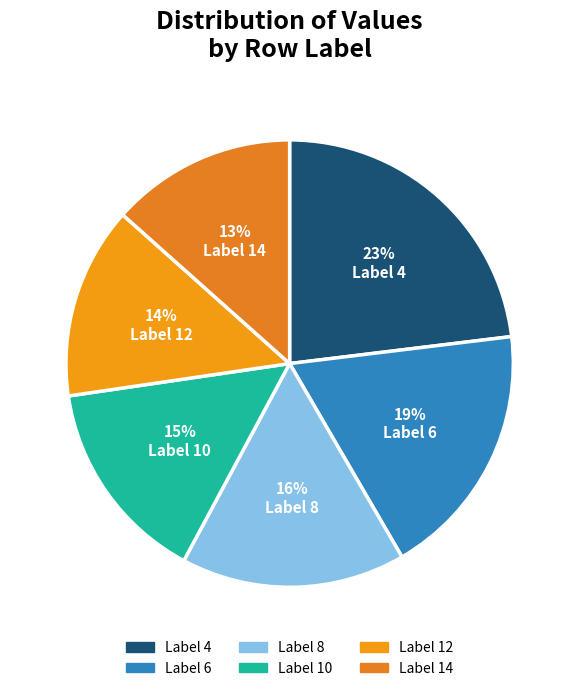

Count the number of slices in the pie.

6